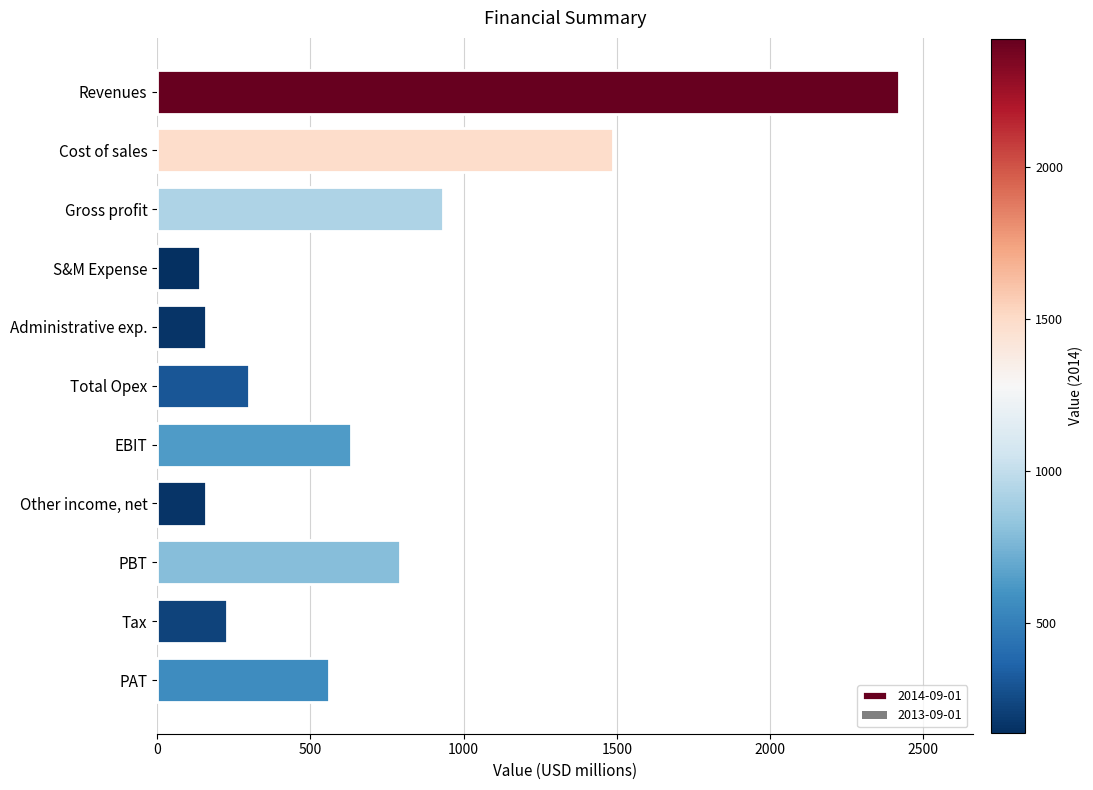

Count the number of categories in the chart.

11